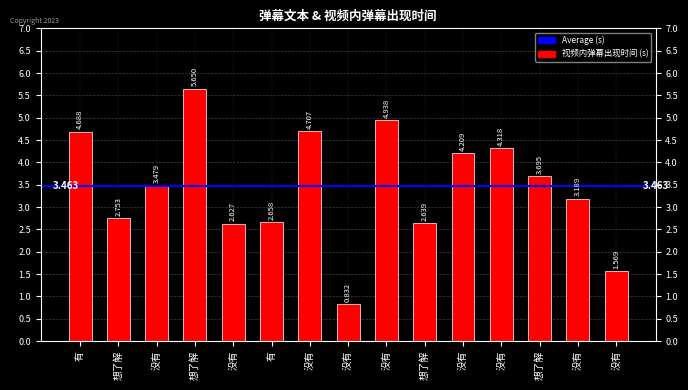

Count the number of data series in this chart.

1